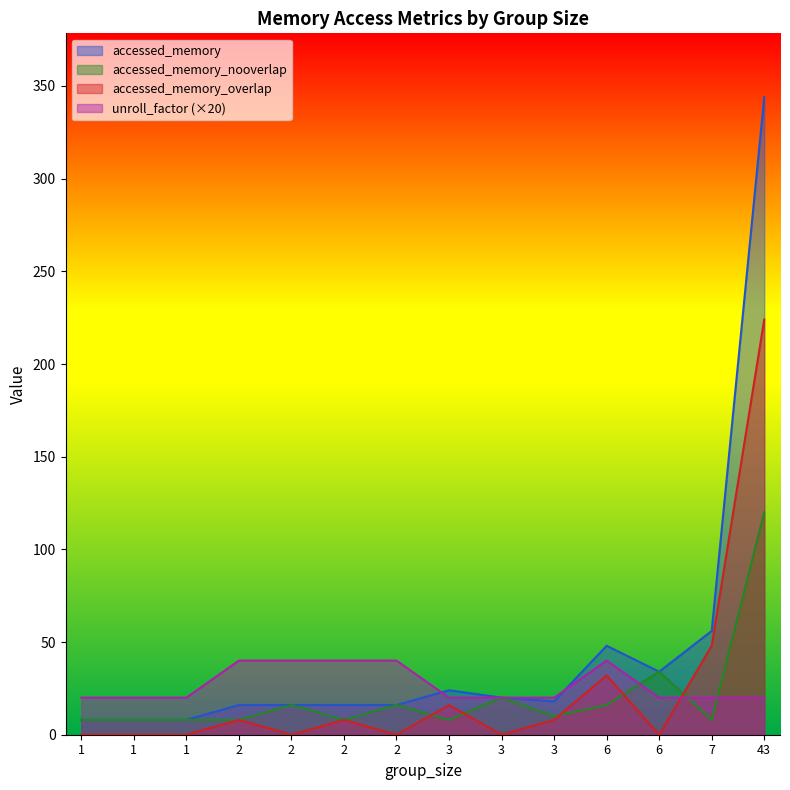

True or false: unroll_factor has a value of 27 at 3.

False